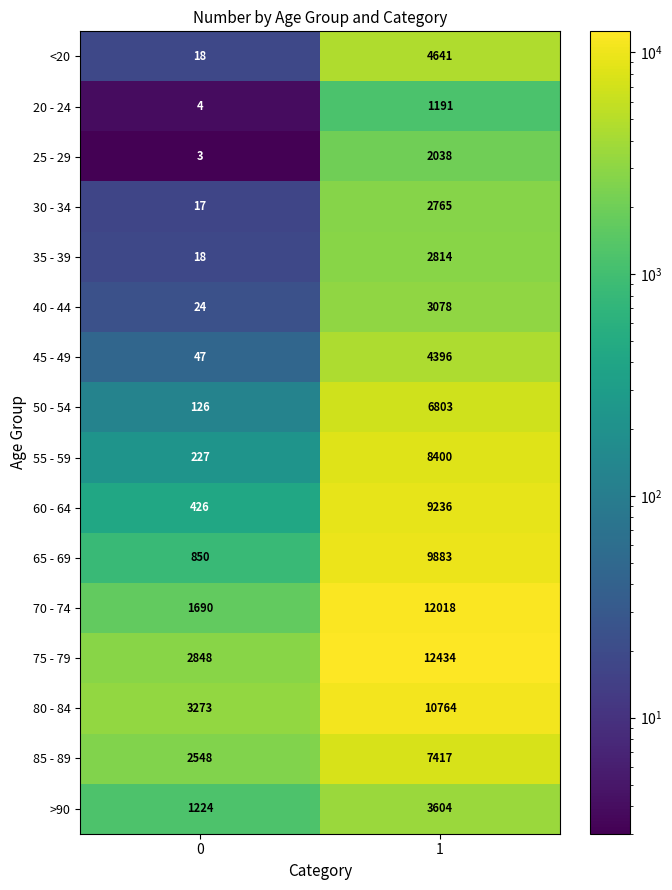

Read the 35 - 39 value at 1, to the nearest 100.

2800